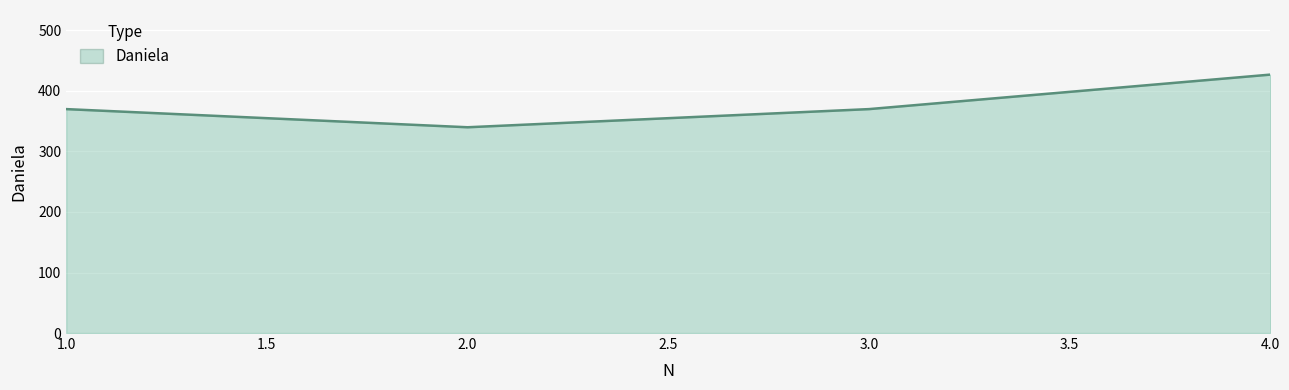

What is the average value?

377